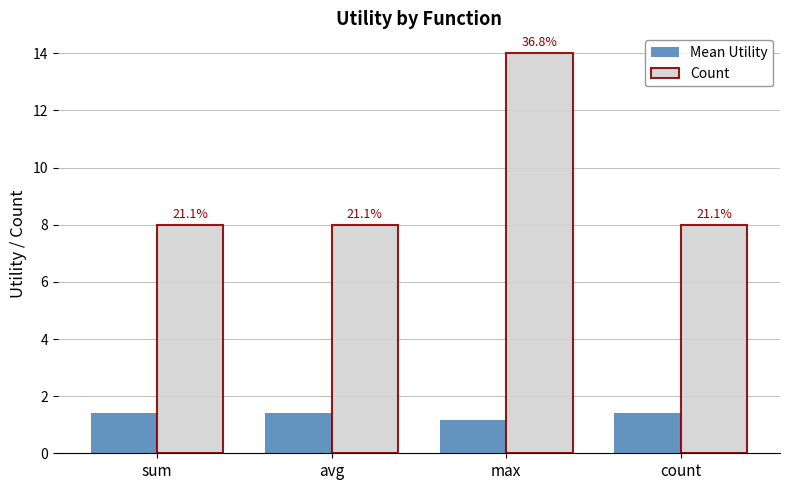

What are all the series names shown in the legend?

Mean Utility, Count